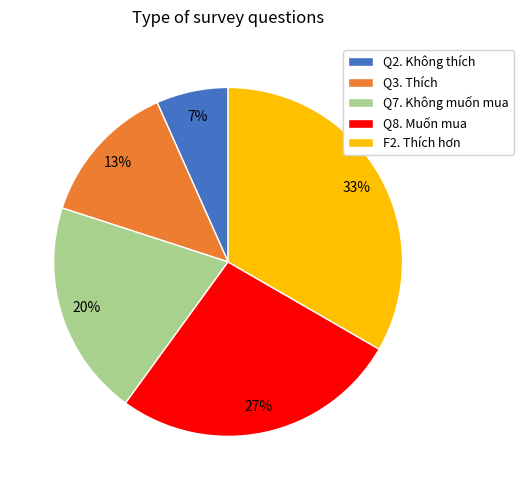

Do Q7. Không muốn mua and Q8. Muốn mua together represent more than half of the pie?

No